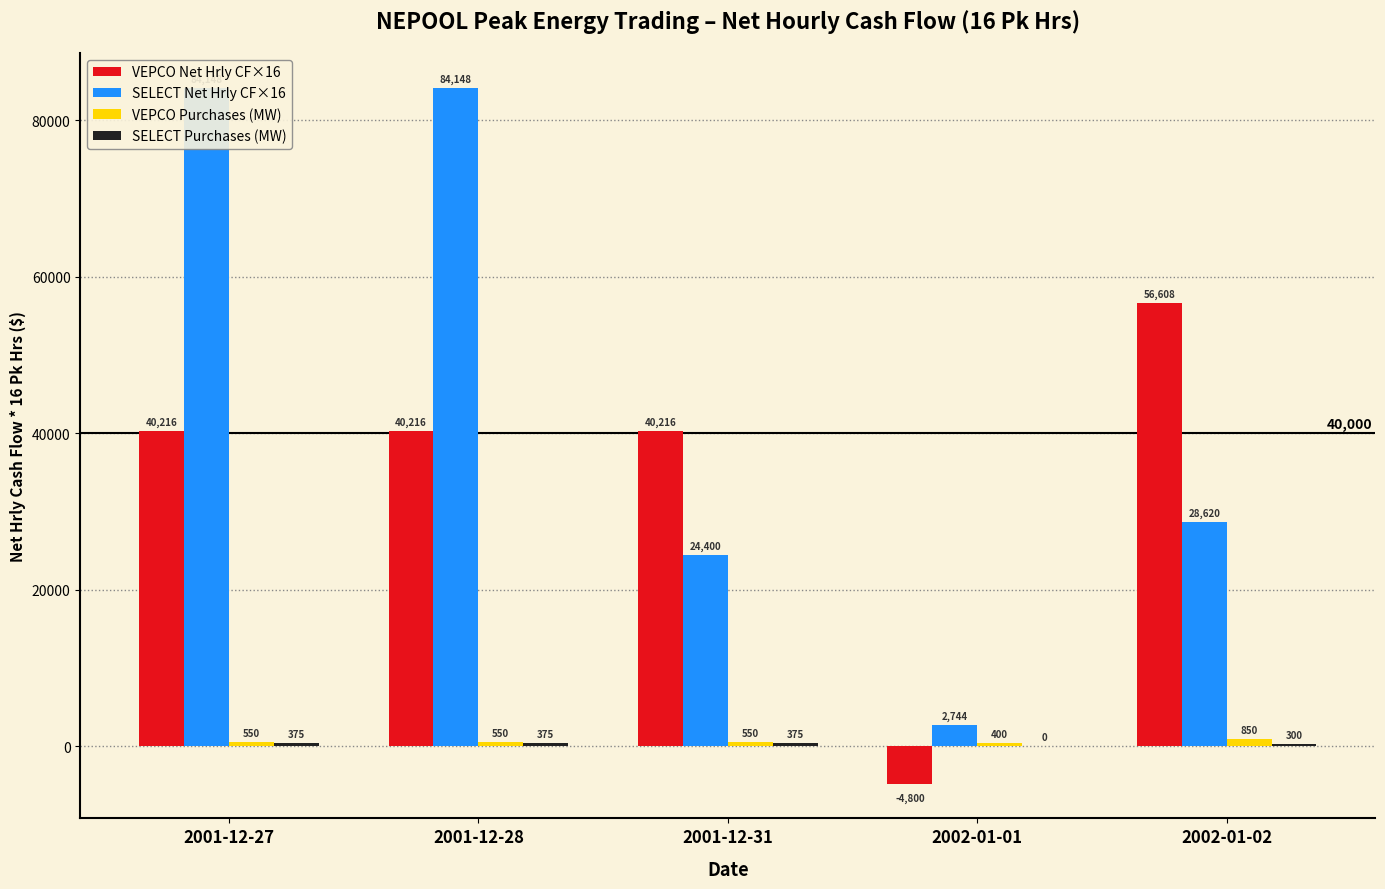

What is the total value across all series at 2002-01-01?

-1656